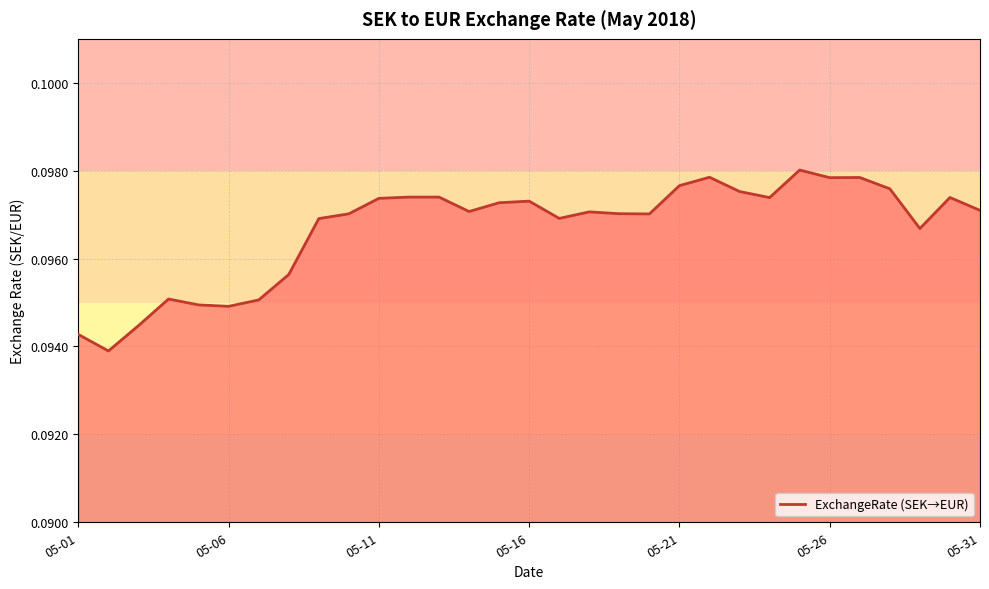

How many interior local peaks (higher than both neighbors) does the data have?

7